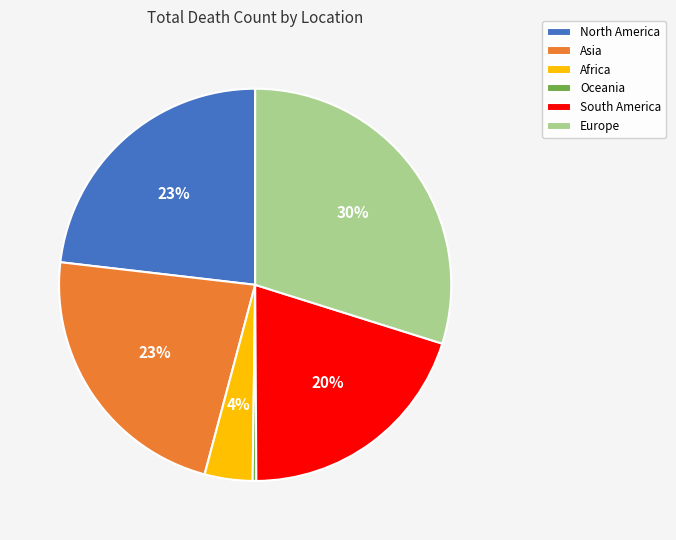

Is it true that North America is 11% of the pie?

False